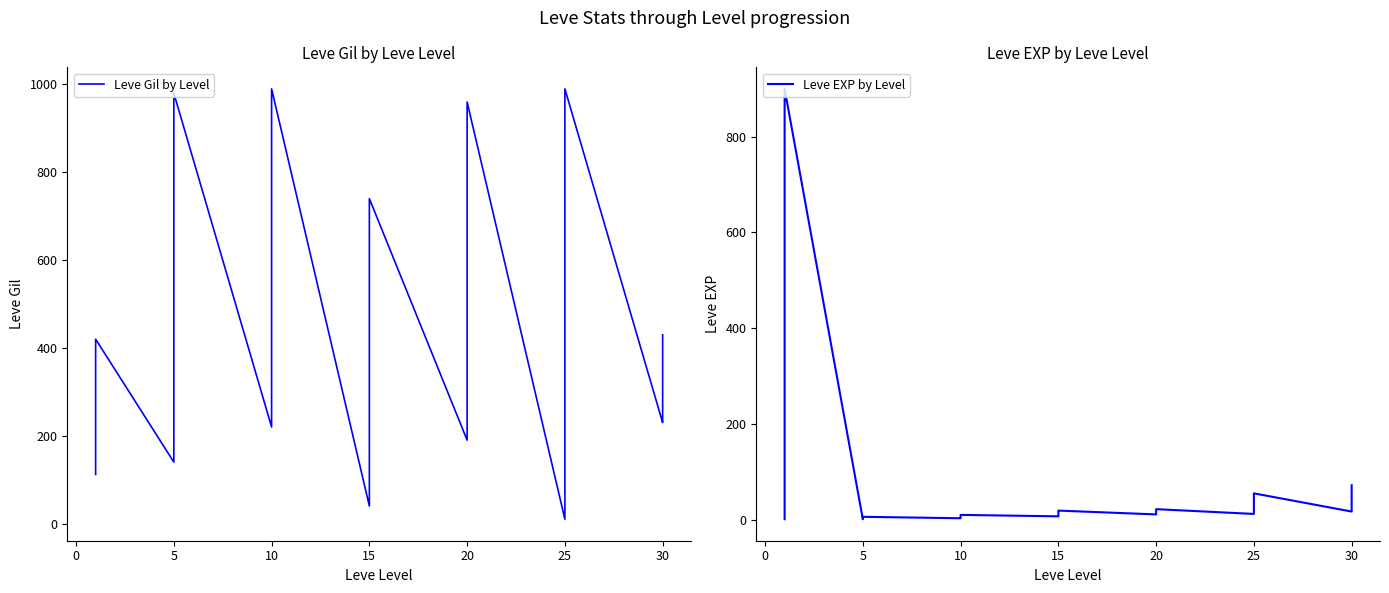

After their last crossing, which series has the higher values: Leve EXP by Level or Leve Gil by Level?

Leve Gil by Level